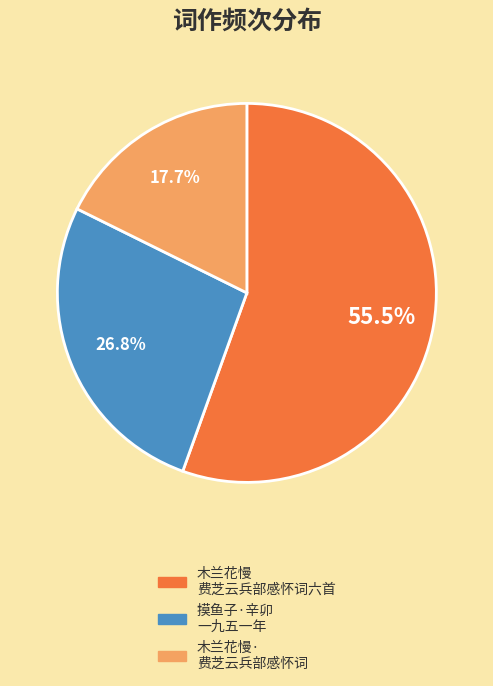

Rank the categories by value from highest to lowest.

木兰花慢 费芝云兵部感怀词六首, 摸鱼子·辛卯 一九五一年, 木兰花慢· 费芝云兵部感怀词